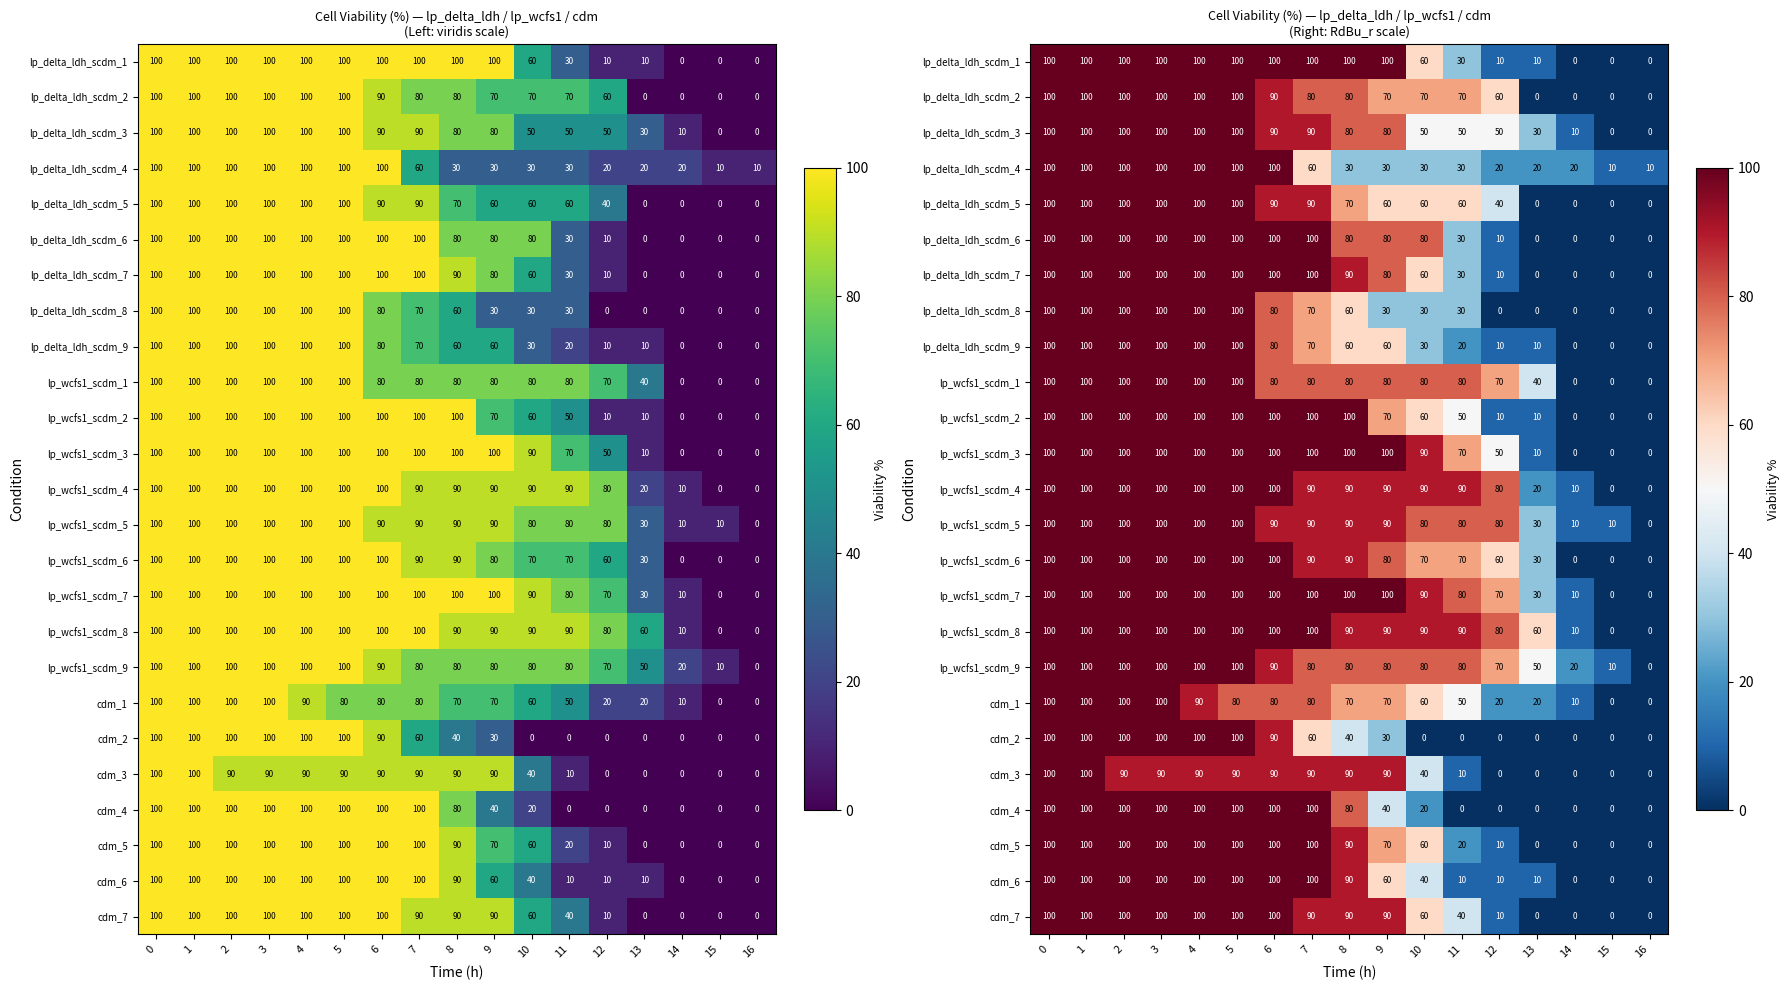

What is the greatest value displayed?

100